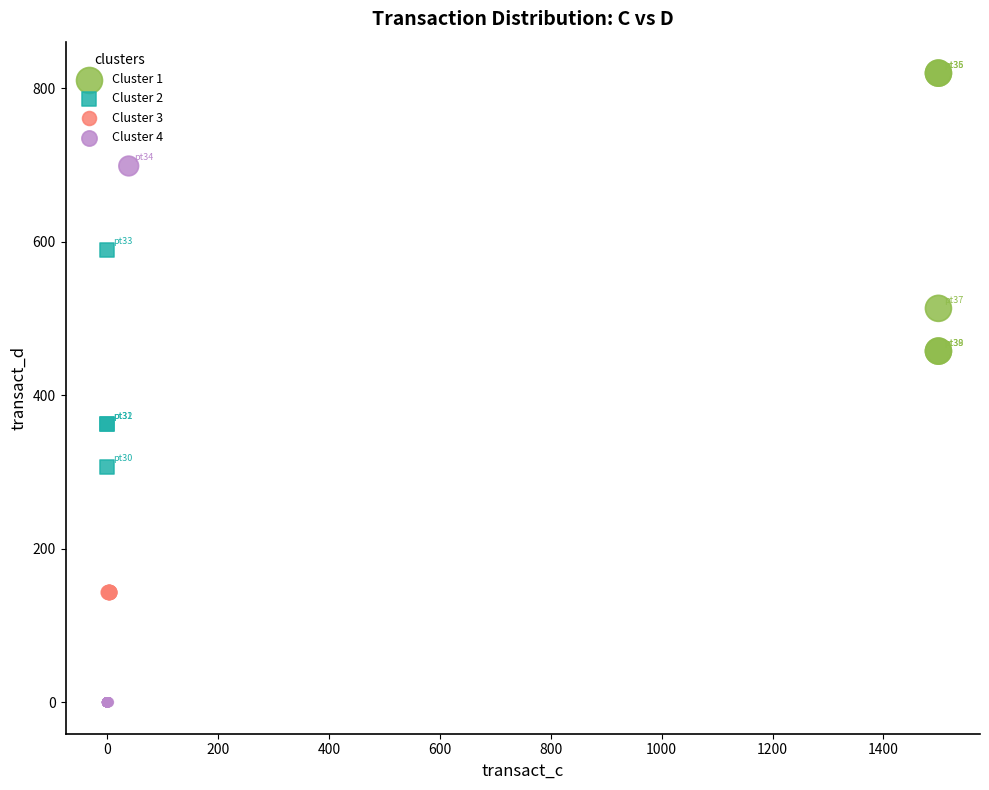

Which series reaches the minimum Y coordinate?

Cluster 4